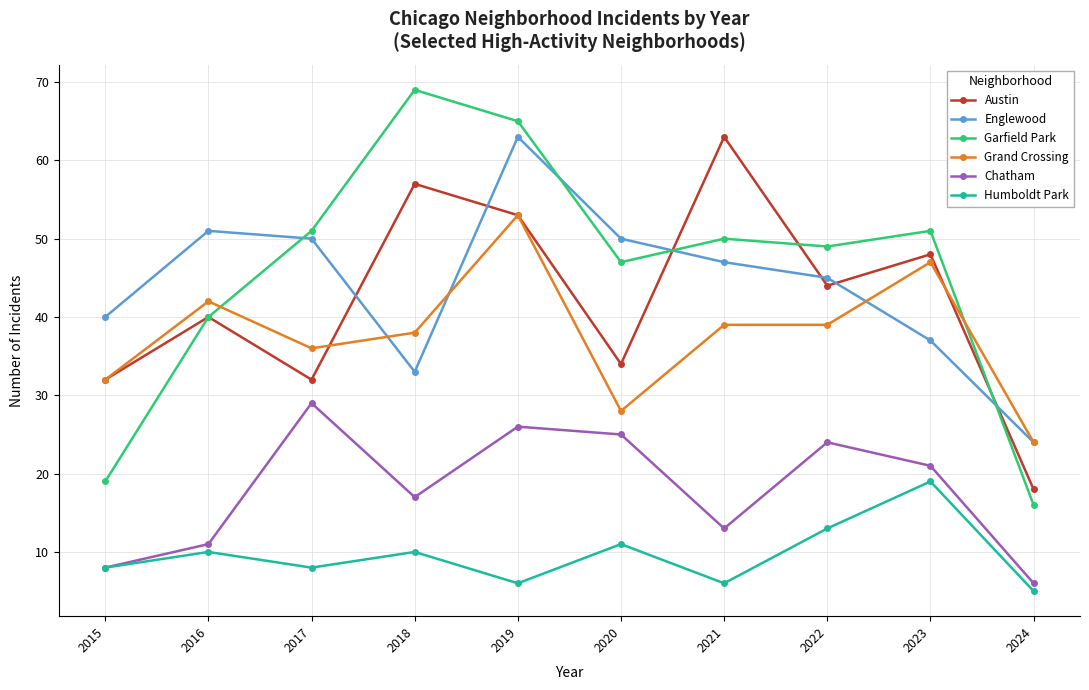

The value of Chatham at 2024 is 6. True or false?

True